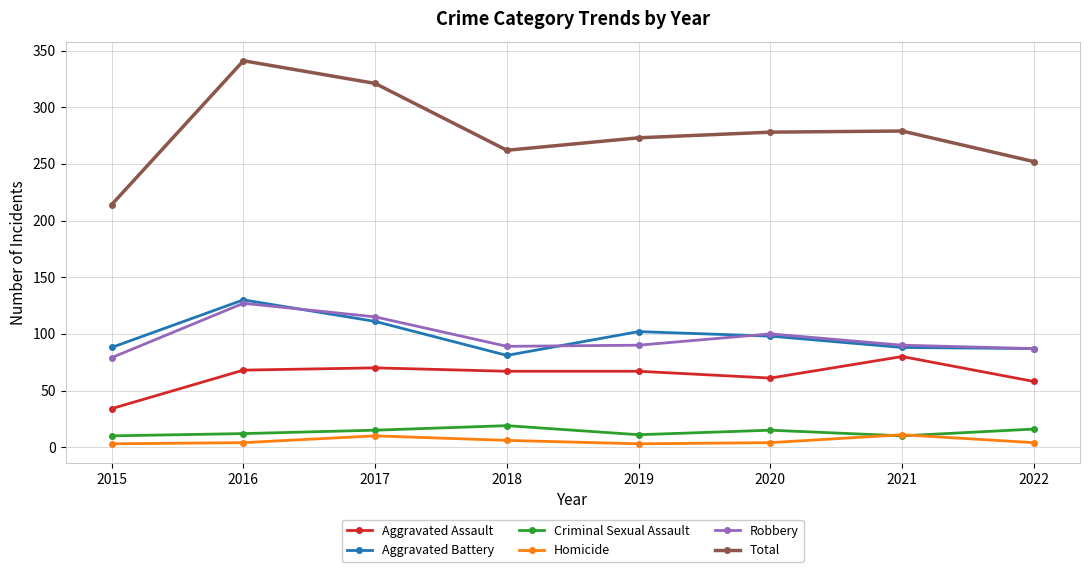

What is the value of the Total point at the 5th from the left?

273